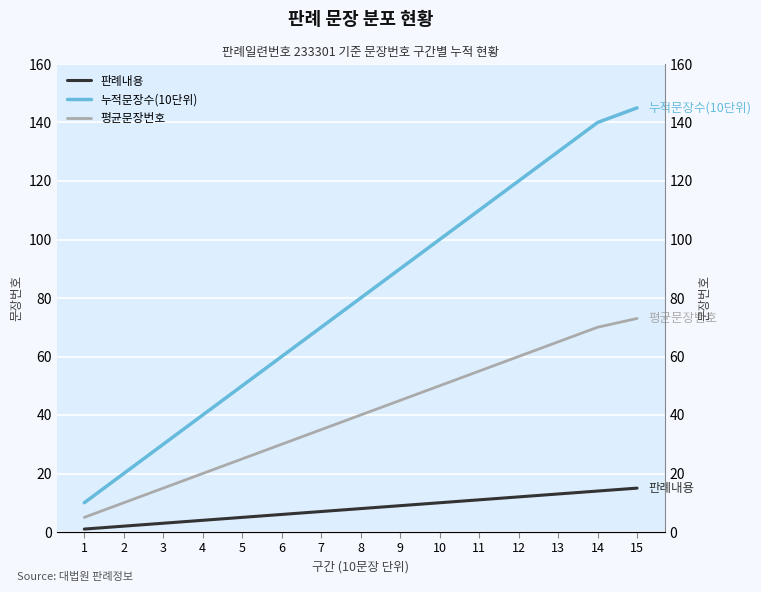

Which label corresponds to the largest value in the chart?

15